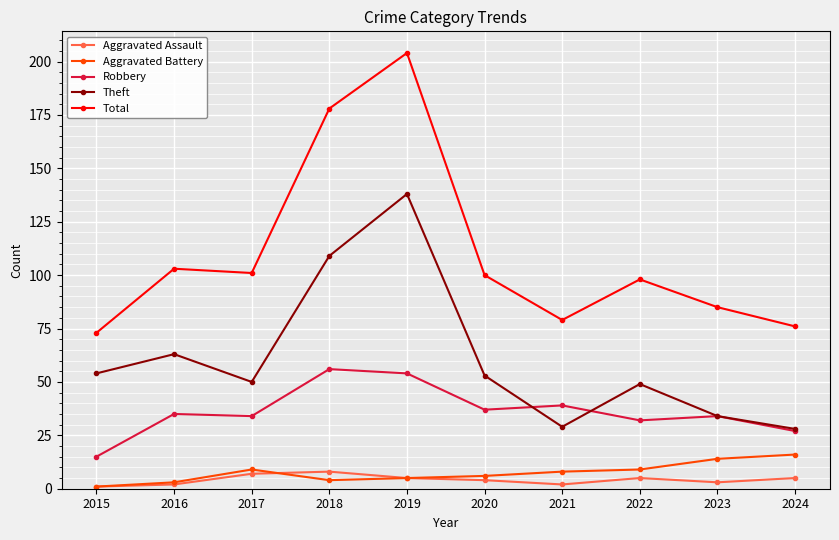

At which category is the sum across all series the highest?

2019